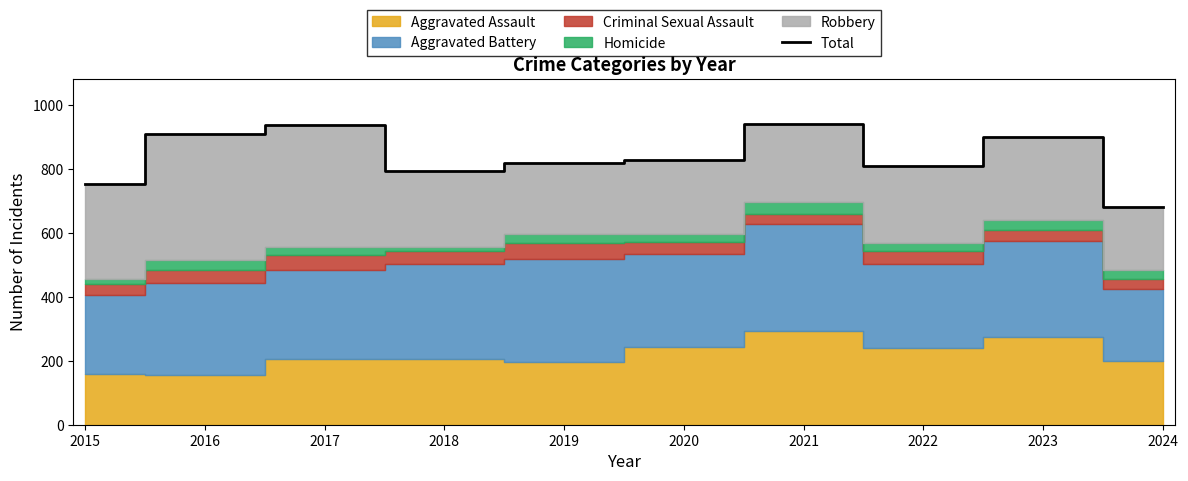

Reading left to right, extract all data points from this chart.

2015=754	2016=908	2017=936	2018=794	2019=820	2020=828	2021=941	2022=810	2023=901	2024=681